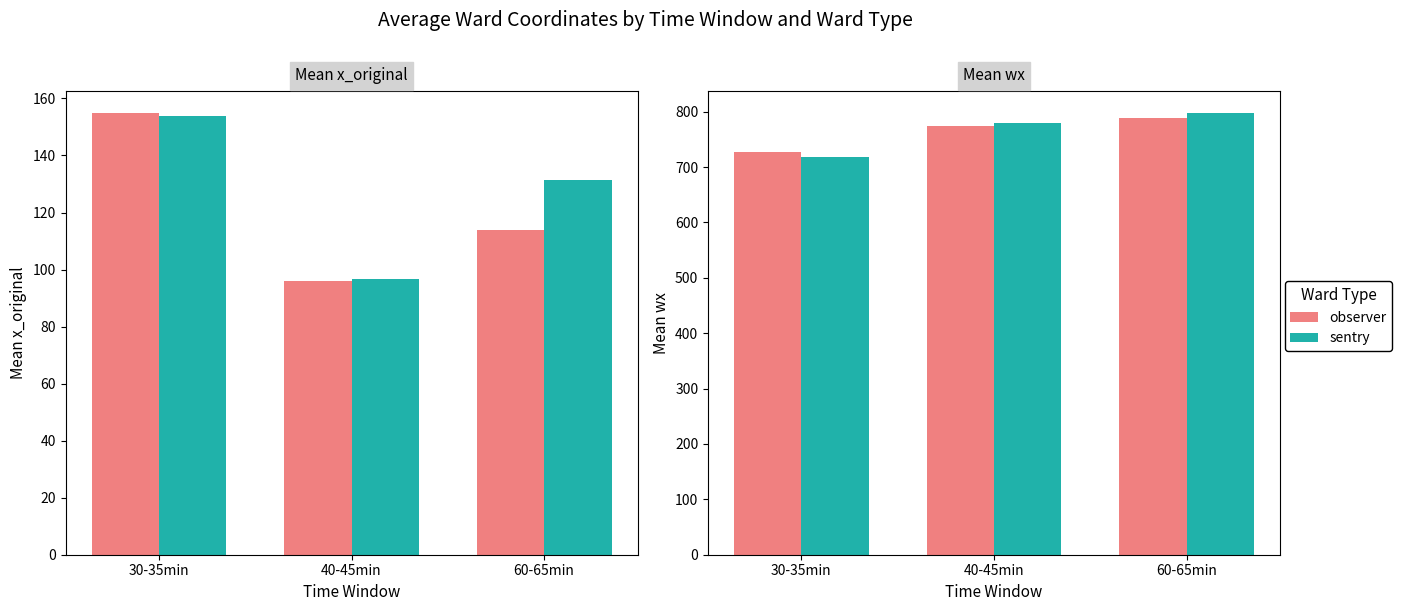

List the series in order of their peak value, highest first.

sentry, observer